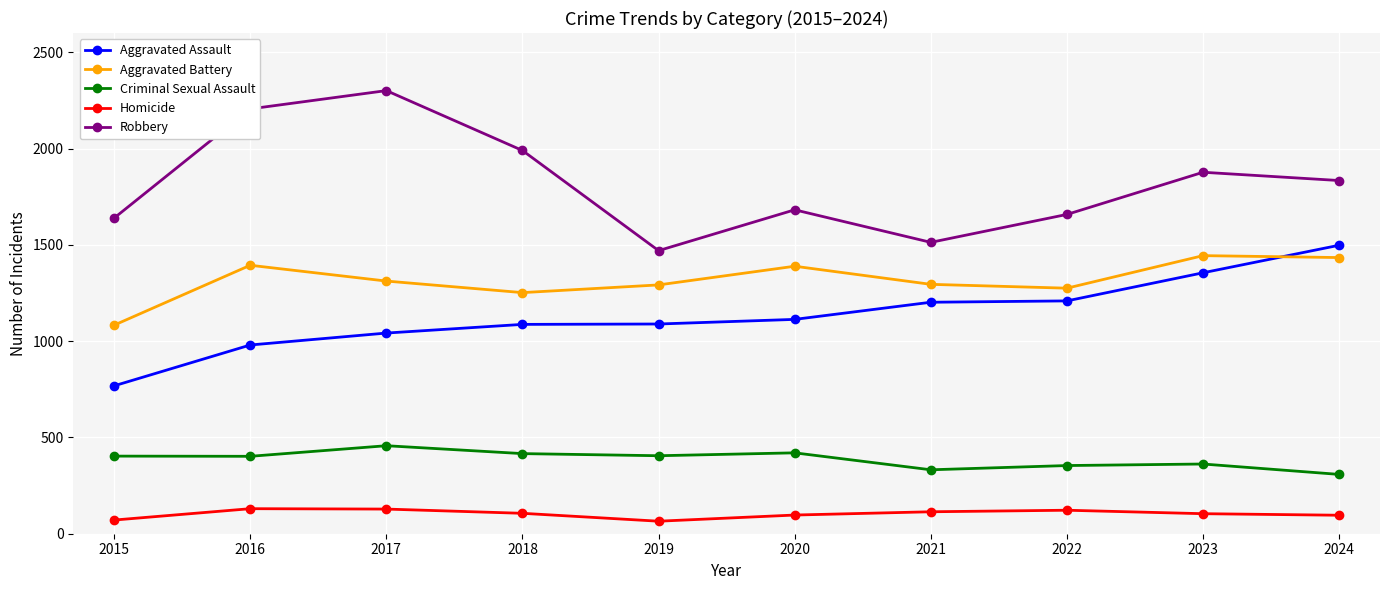

At 2016, list the series in order from smallest to largest.

Homicide, Criminal Sexual Assault, Aggravated Assault, Aggravated Battery, Robbery